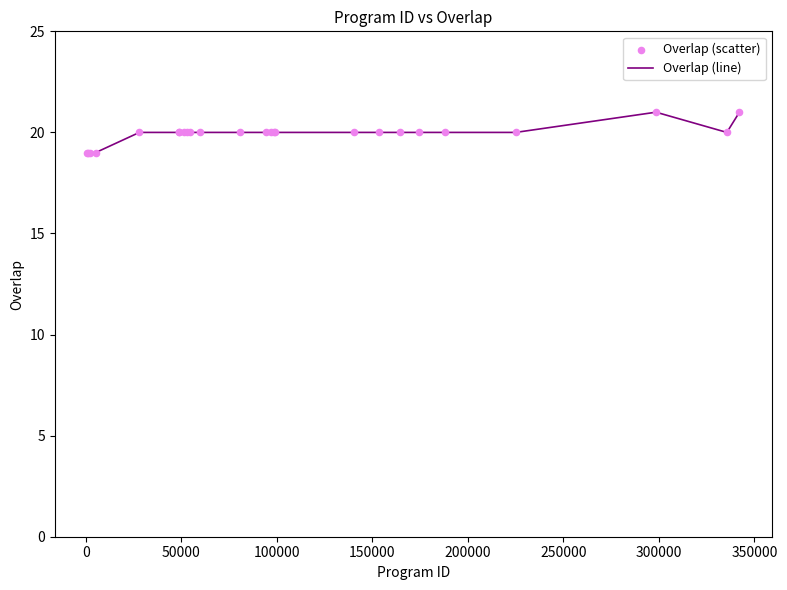

What is the greatest value displayed?

21